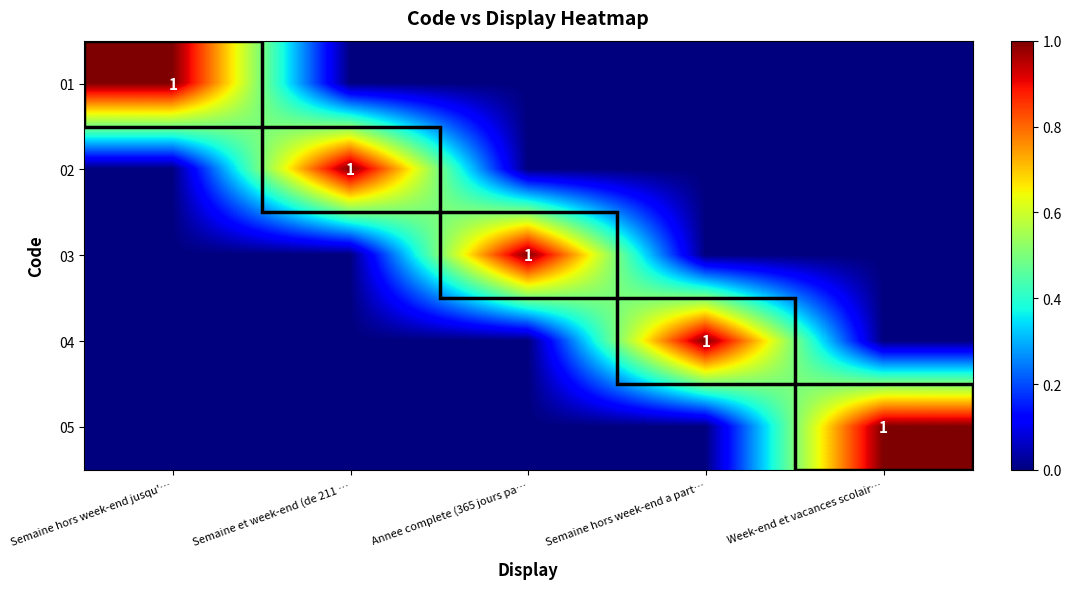

The value of 02 at Semaine et week-end (de 211 … is 0. True or false?

False